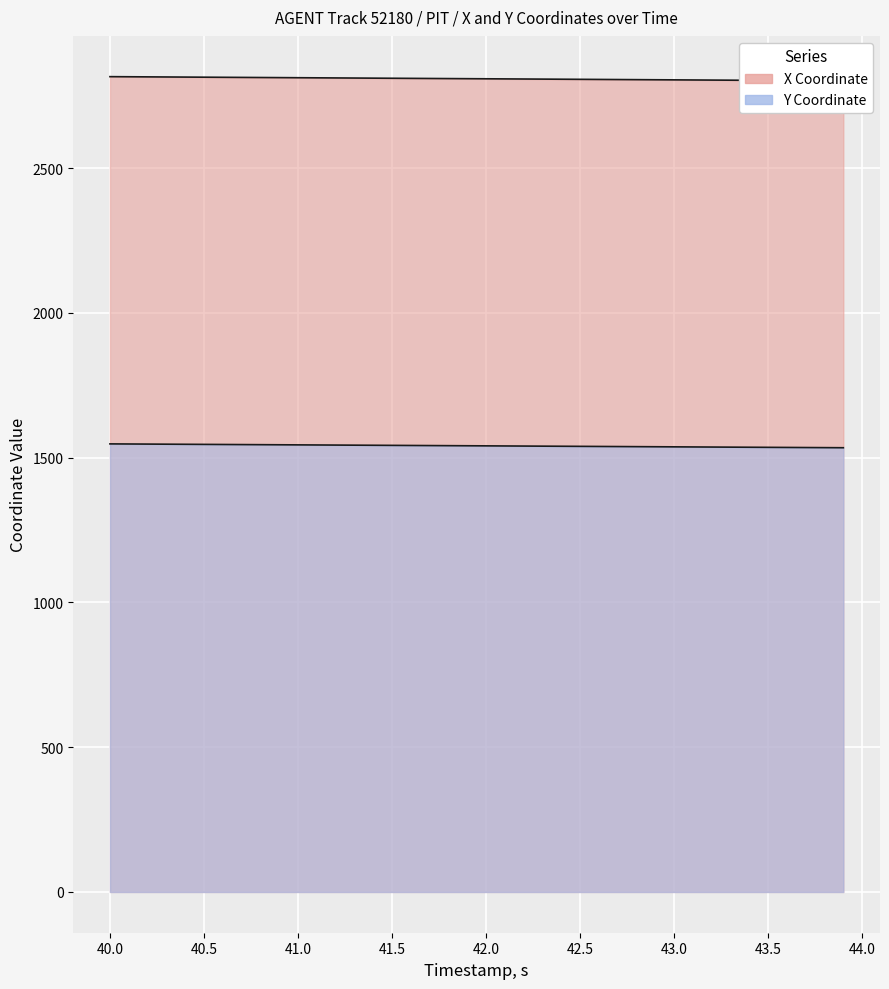

The Y series shows 393.6 at 43.5. True or false?

False